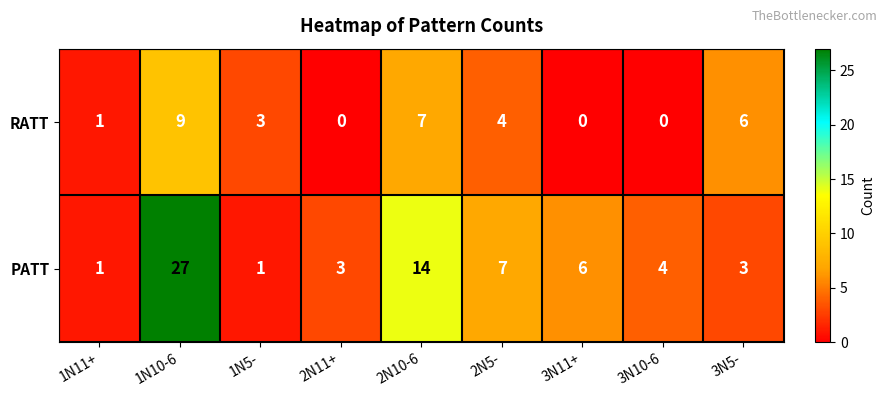

Which series has the widest spread of values?

PATT